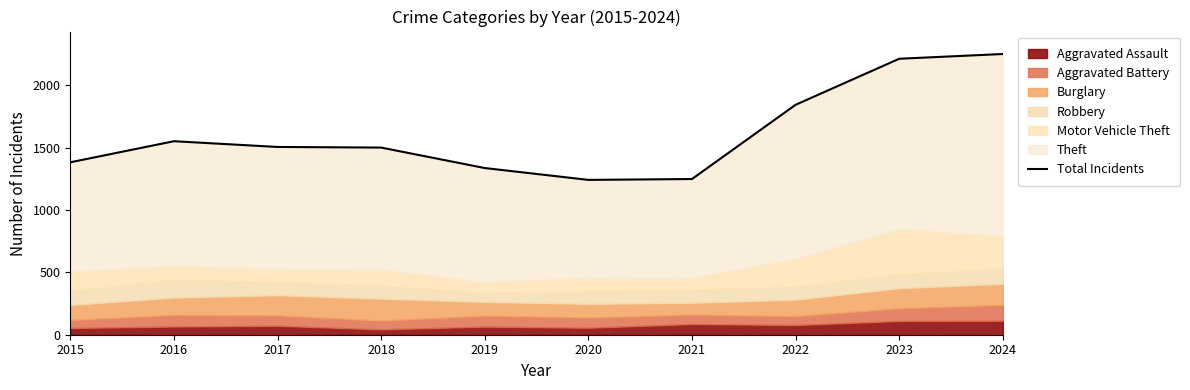

Reading left to right, transcribe all the data shown in this chart.

2015=1382	2016=1551	2017=1505	2018=1500	2019=1336	2020=1241	2021=1248	2022=1843	2023=2212	2024=2250